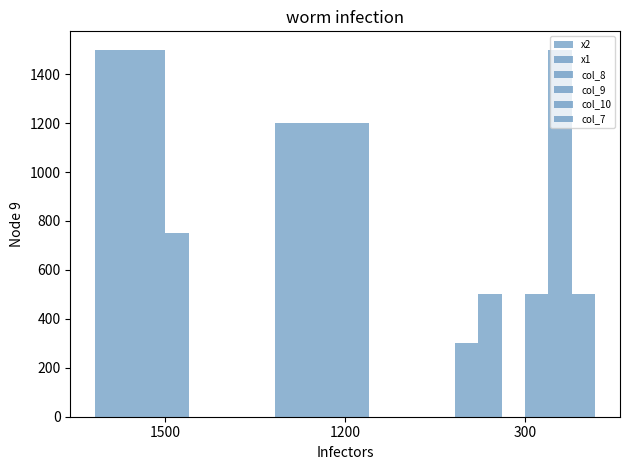

True or false: col_10 has a value of 0.0 at 1500.

True